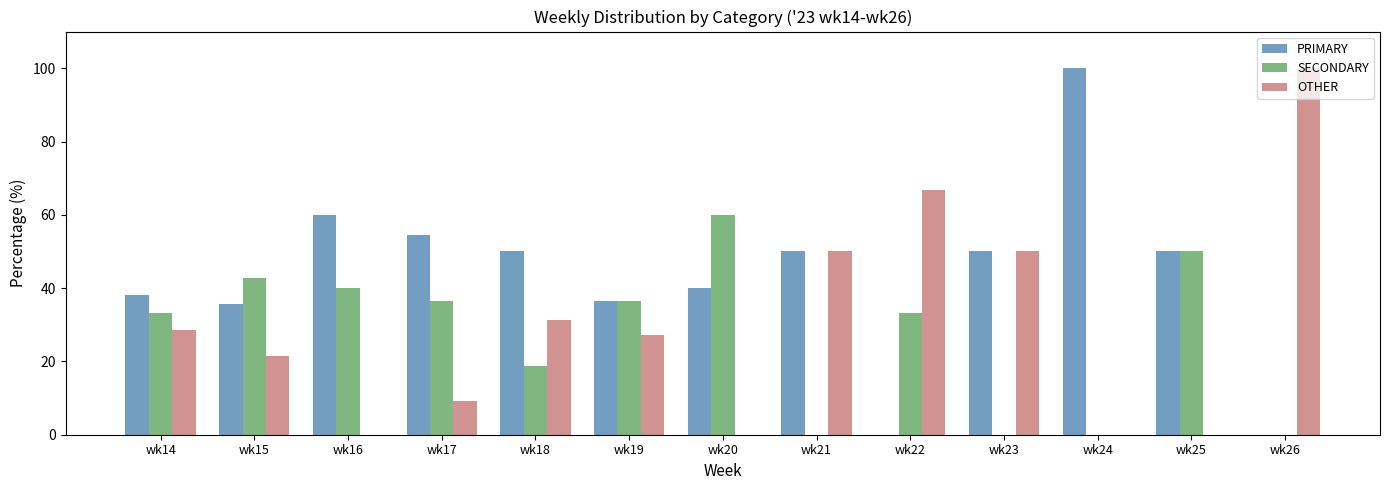

What is the maximum value for OTHER?

100.0